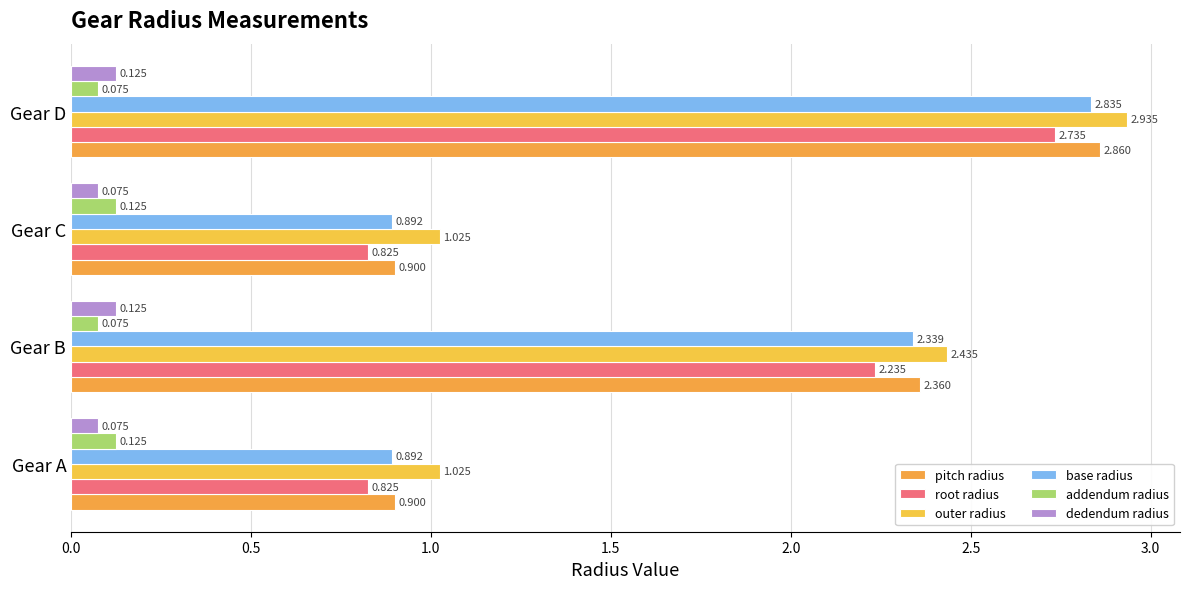

What is the difference between the second highest and minimum values in the base radius series?

1.4